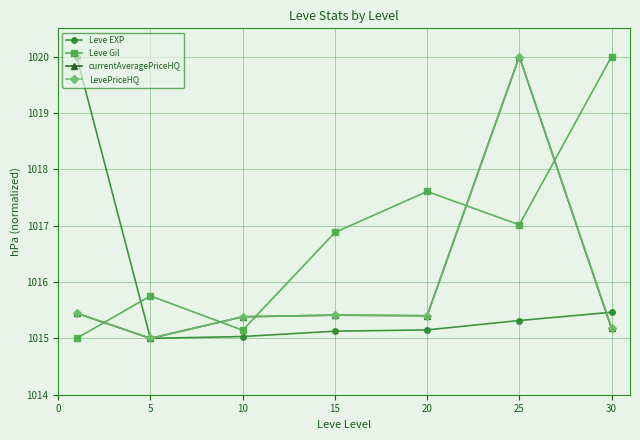

After their last crossing, which series has the higher values: Leve Gil or Leve EXP?

Leve Gil